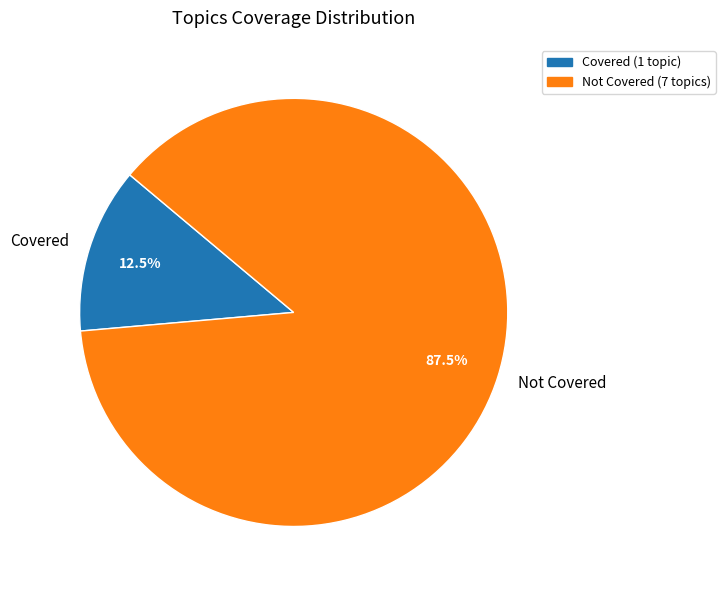

What is the majority slice?

Not Covered